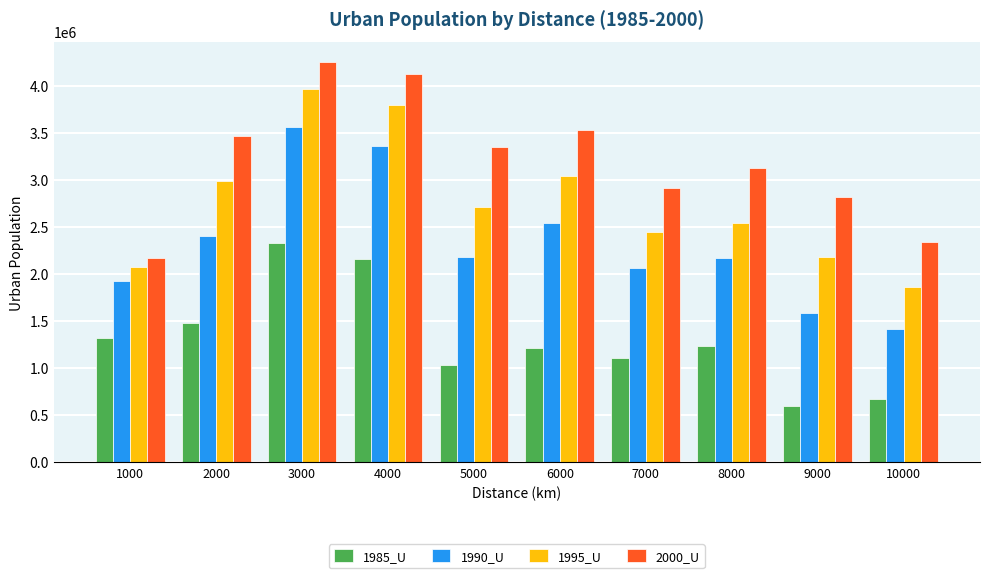

What is the maximum value for 1985_U?

2334397